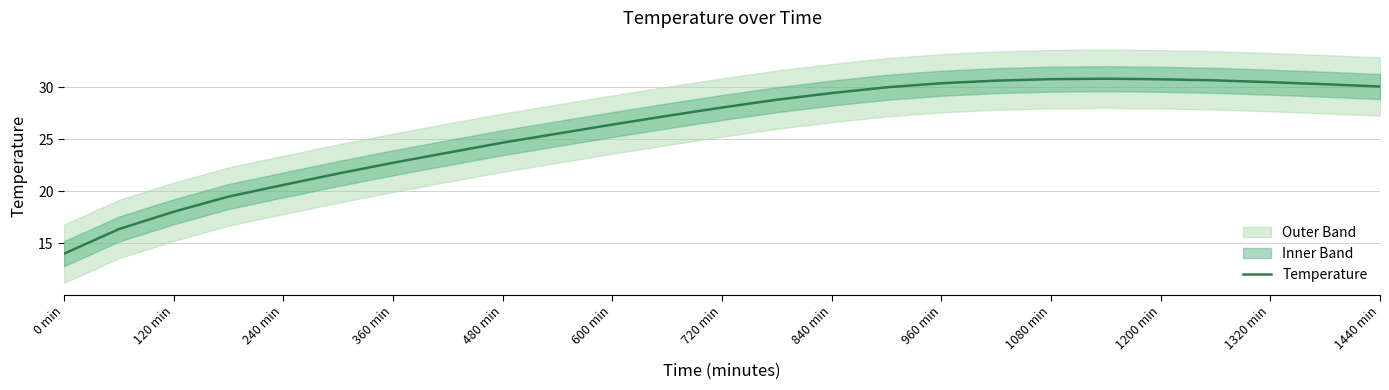

True or false: Temperature has a value of 3.9 at 0 min.

False